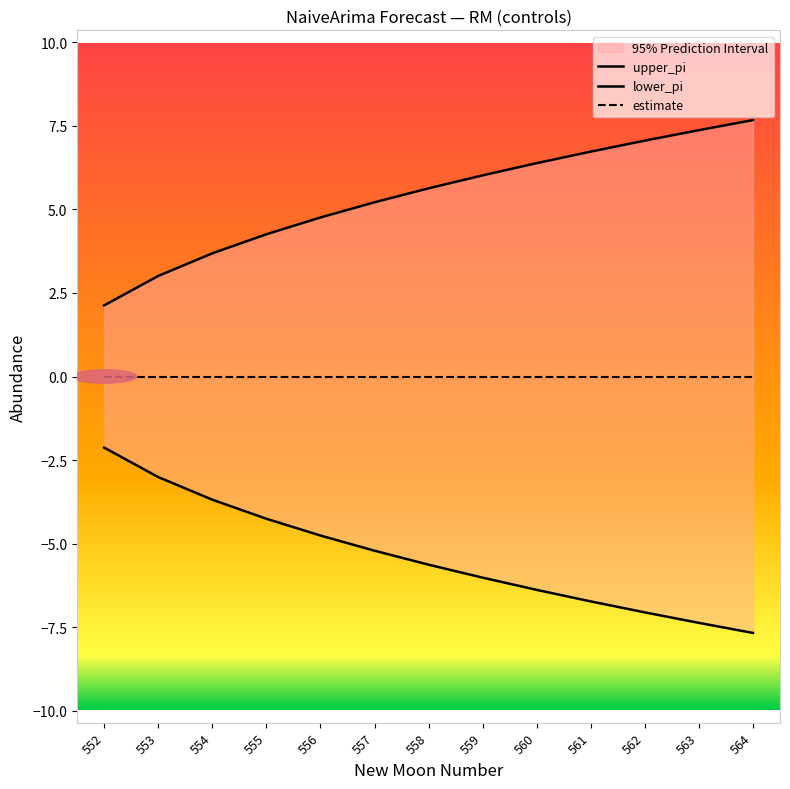

Rank the series at 552 from lowest to highest value.

lower_pi, estimate, upper_pi